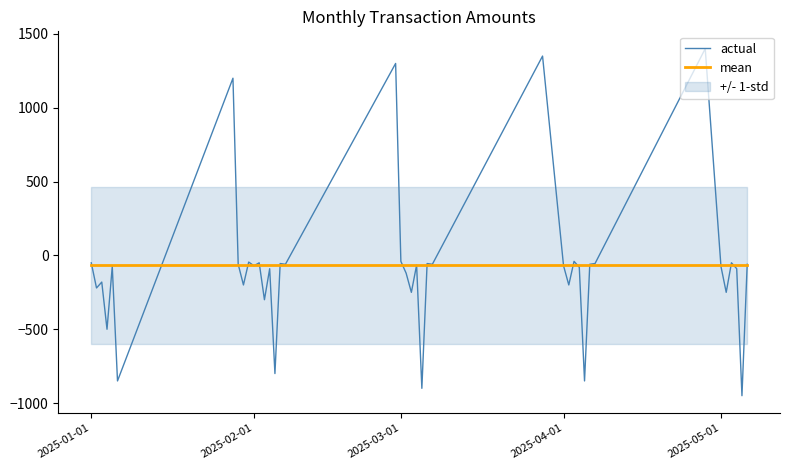

What is the maximum value for mean?

-66.9